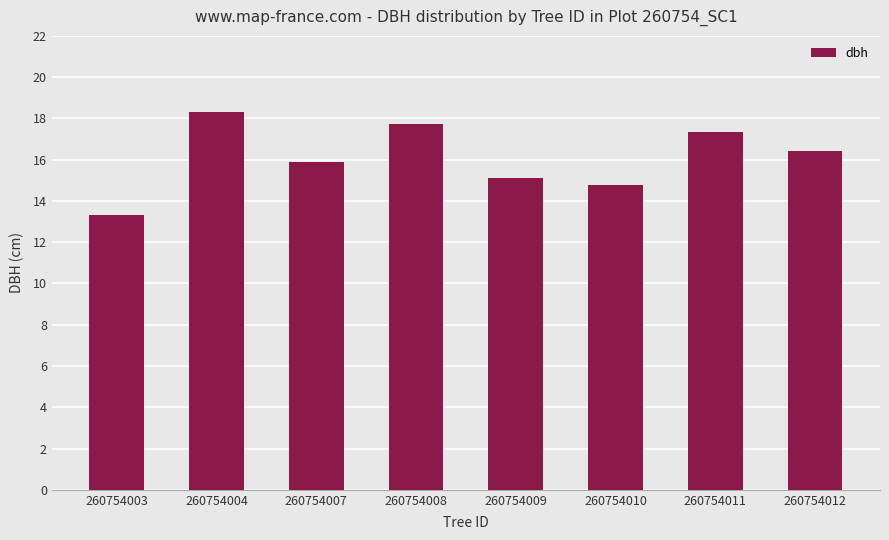

How many bars are there in total?

8